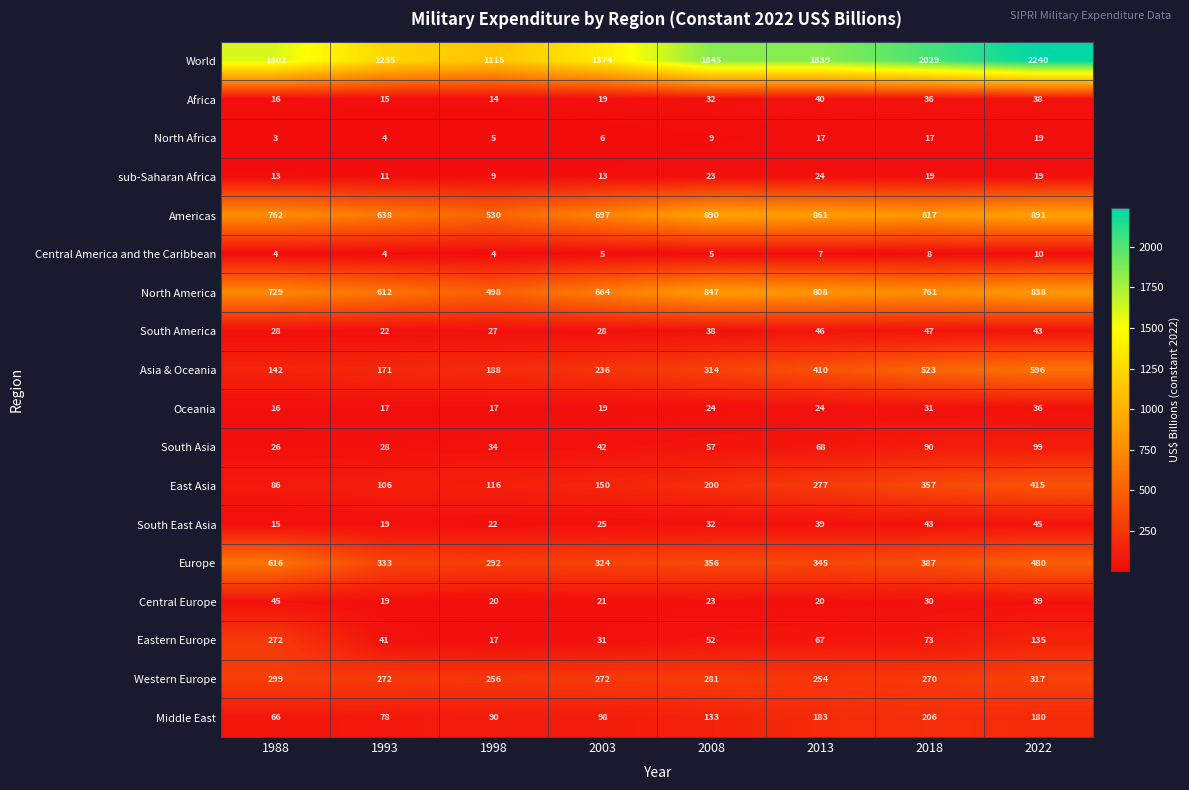

What is the total value across all series at 2022?

6440